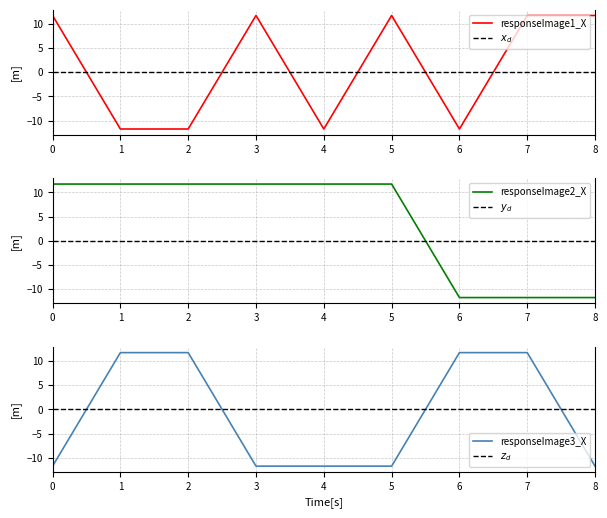

Reading left to right, transcribe all the data shown in this chart.

responseImage1_X: 11.7	-11.7	-11.7	11.7	-11.7	11.7	-11.7	11.7	11.7
responseImage2_X: 11.7	11.7	11.7	11.7	11.7	11.7	-11.7	-11.7	-11.7
responseImage3_X: -11.7	11.7	11.7	-11.7	-11.7	-11.7	11.7	11.7	-11.7